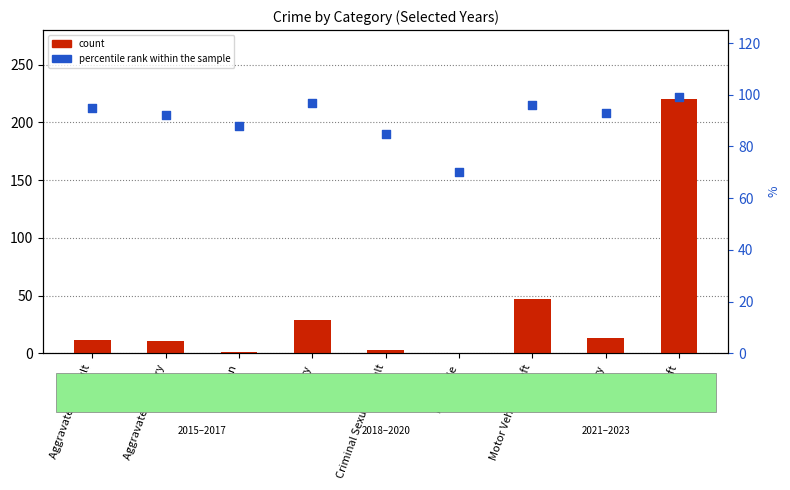

Which series reaches the maximum Y coordinate?

count